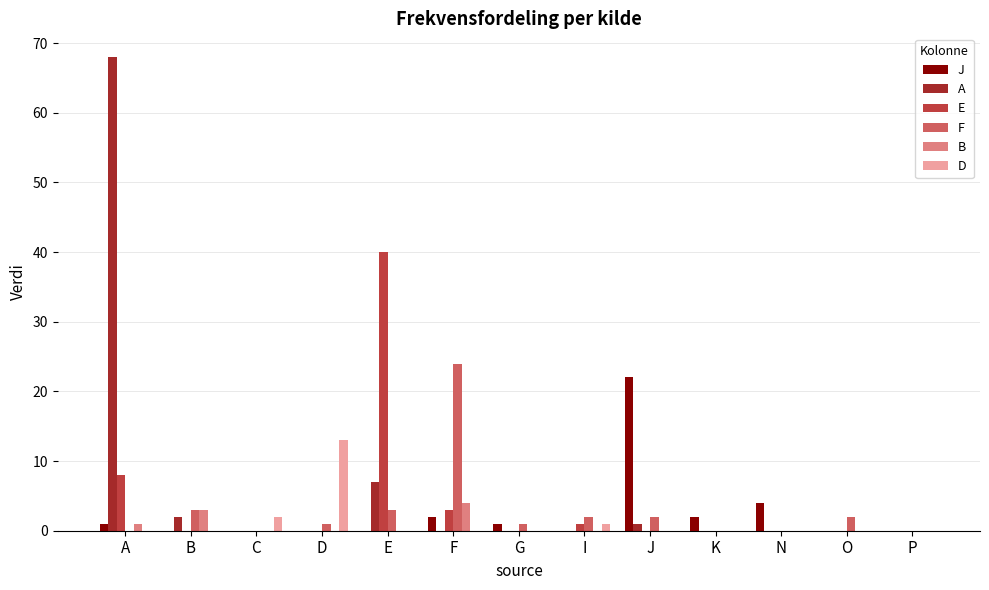

What is the average value of the A series?

6